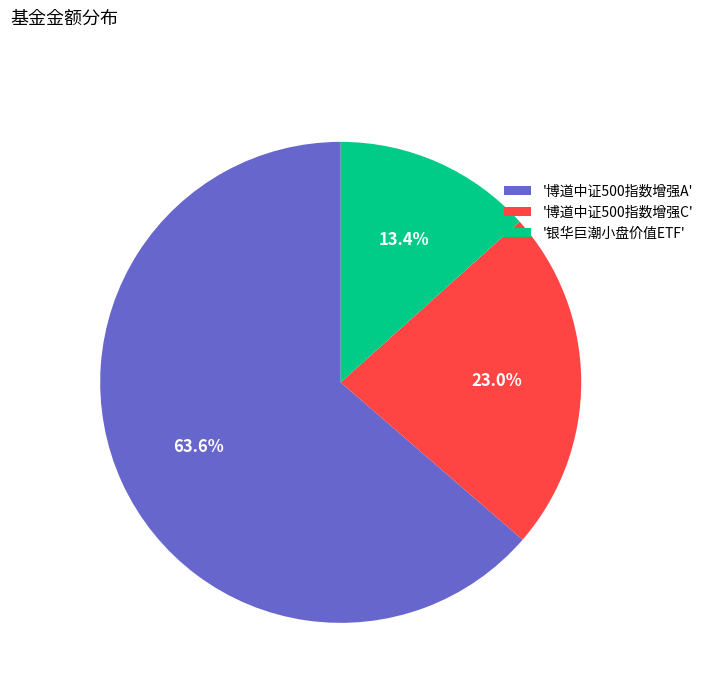

To the nearest percent, what is the average slice percentage?

33%